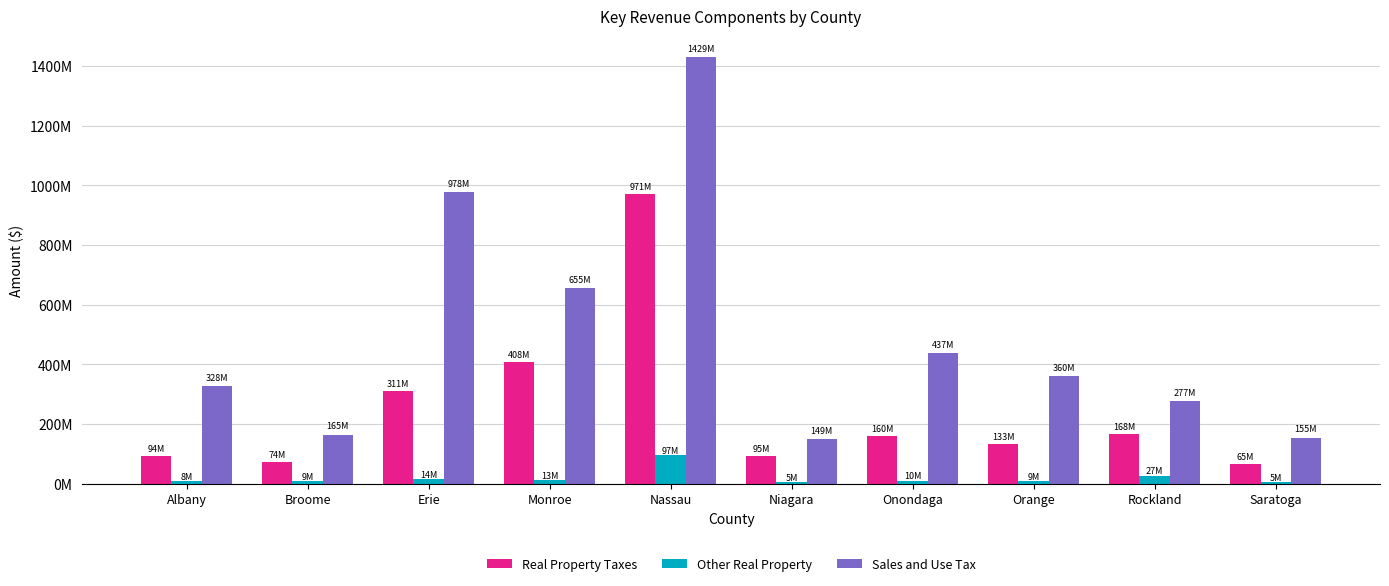

Reading left to right, extract all data points from this chart.

Real Property Taxes: 93642318.5	73811034.0	310740889.6	407837454.4	971305000.0	94565987.0	159807722.0	132891194.7	167945395.0	65428870.0
Other Real Property: 8038416.7	8899800.0	14300899.3	12532047.9	96550000.0	5153966.0	9818312.0	9408916.8	26562584.0	4534326.7
Sales and Use Tax: 327968557.3	164837852.0	977900247.9	655294504.8	1429362000.0	149283370.0	436731762.0	360077047.2	276753975.0	154667693.2